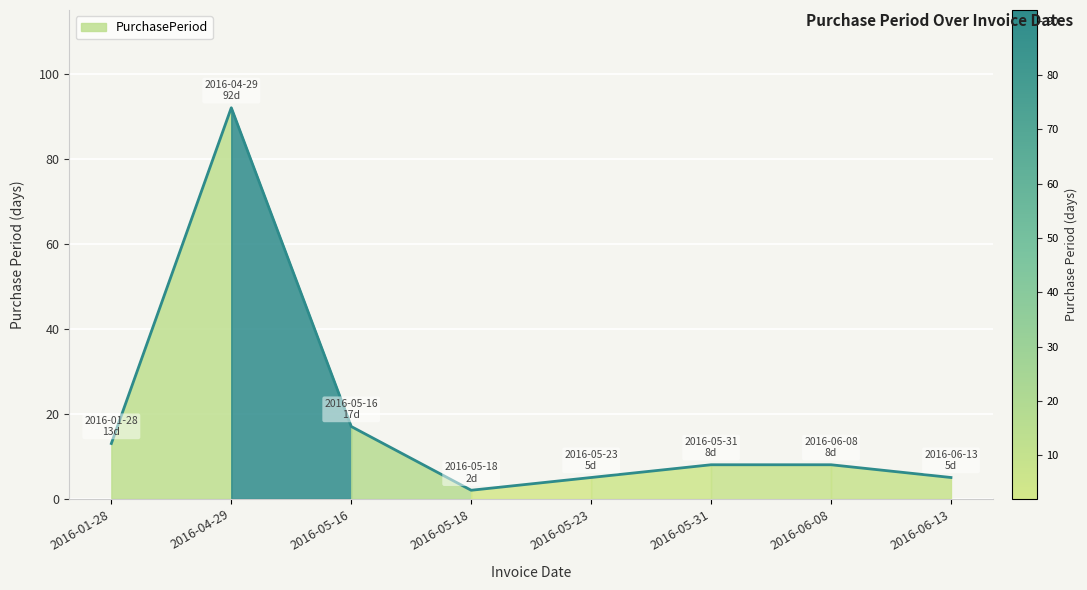

The chart shows a value of 2 at 2016-06-13. True or false?

False